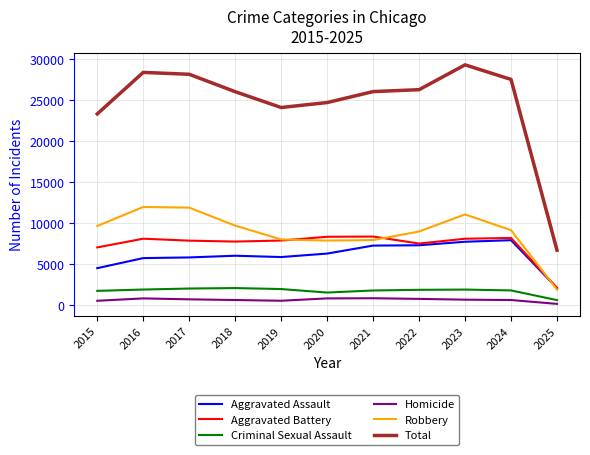

How many lines are shown in the chart?

6